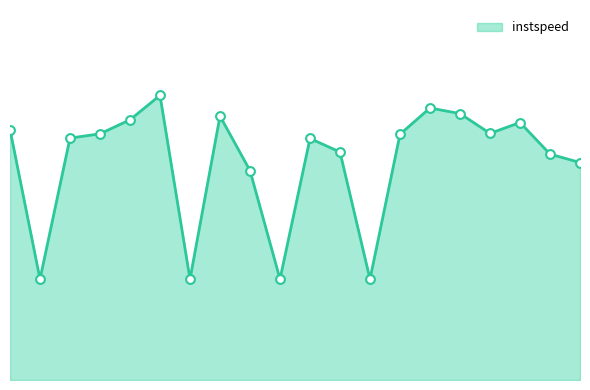

Is this an area chart (filled region under the line)?

Yes